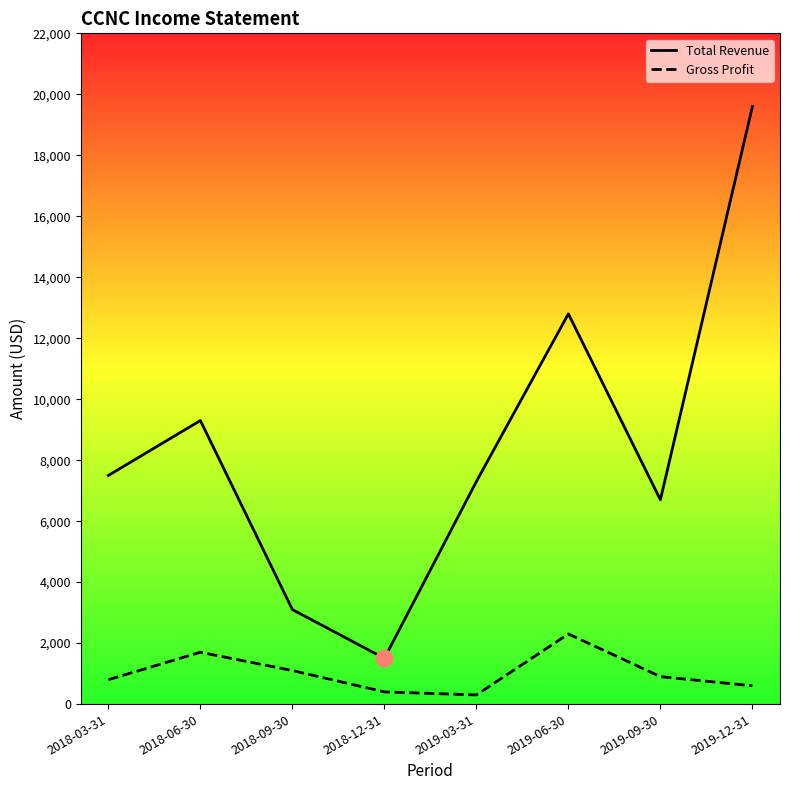

List the series in order of their overall mean, lowest first.

Gross Profit, Total Revenue